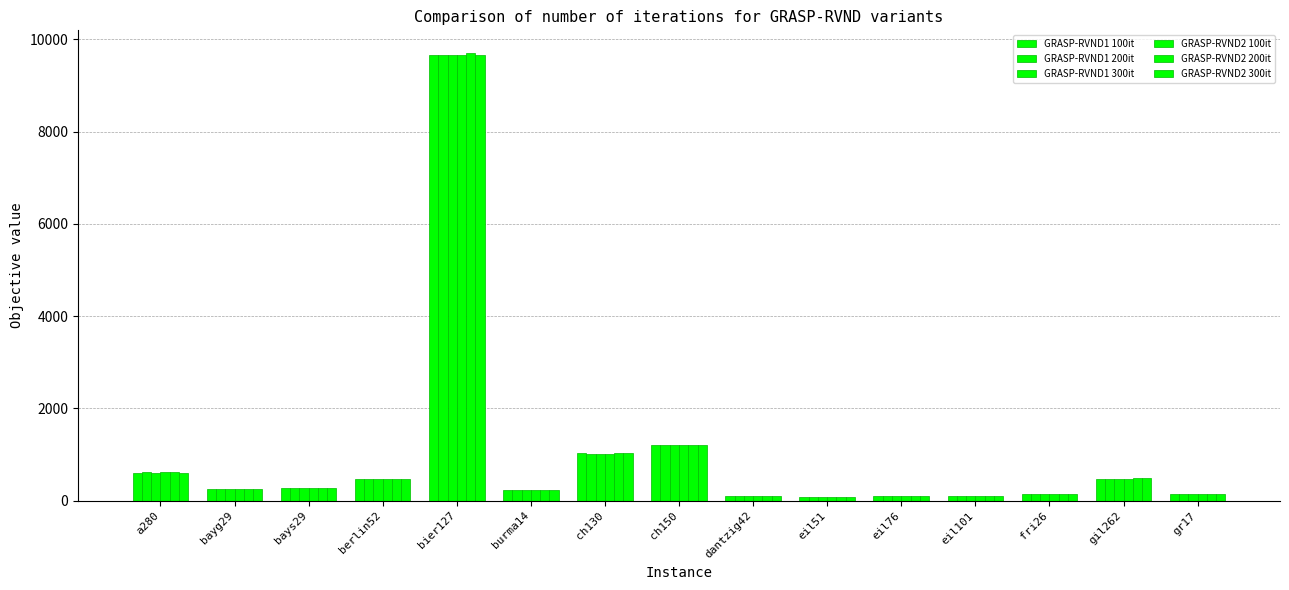

Which series has the largest total across all categories?

GRASP-RVND2 200it